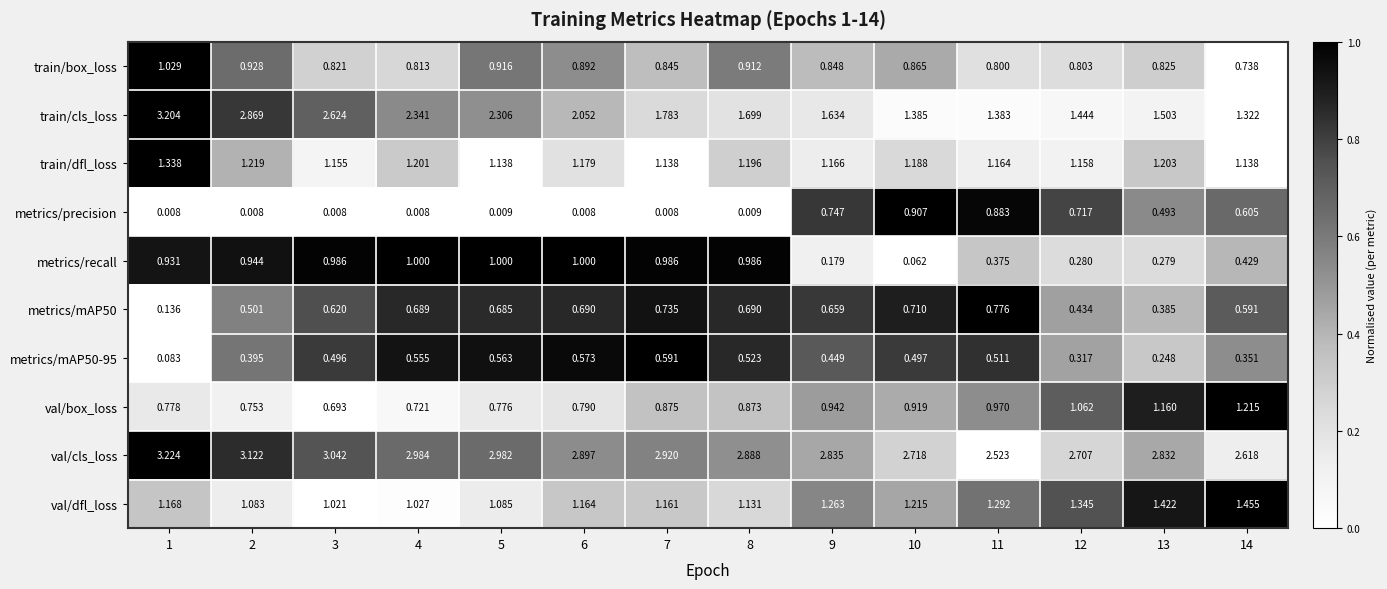

At how many categories does at least one series exceed 0?

14